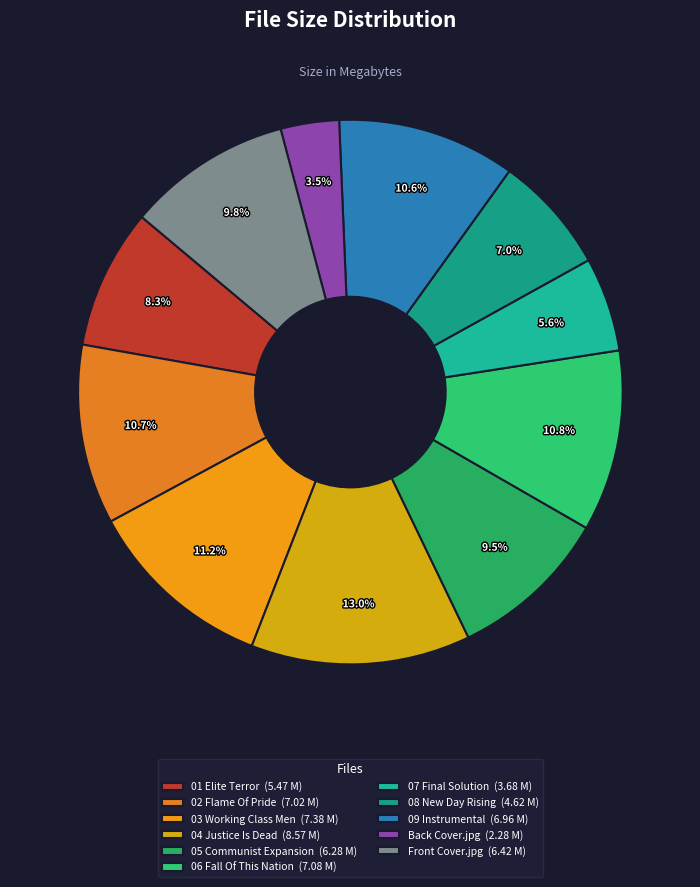

Count the number of slices in the pie.

11